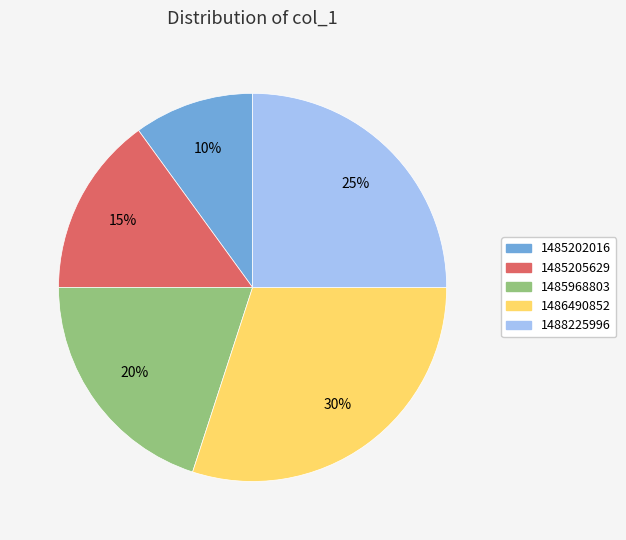

To the nearest percent, what is the difference between the largest and smallest slice percentages?

20%